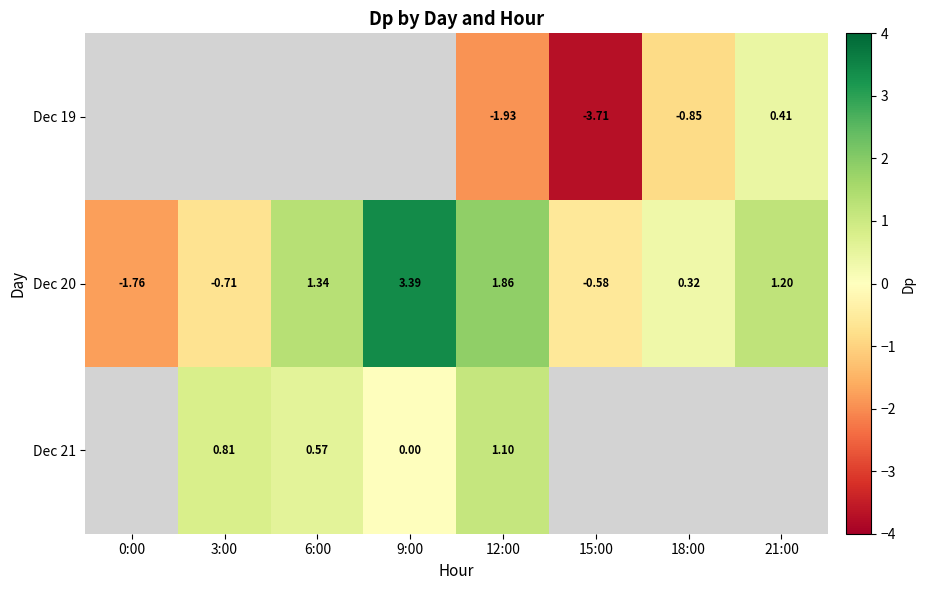

Is the value of Dec 21 at 6:00 greater than the value of Dec 20 at 21:00?

No